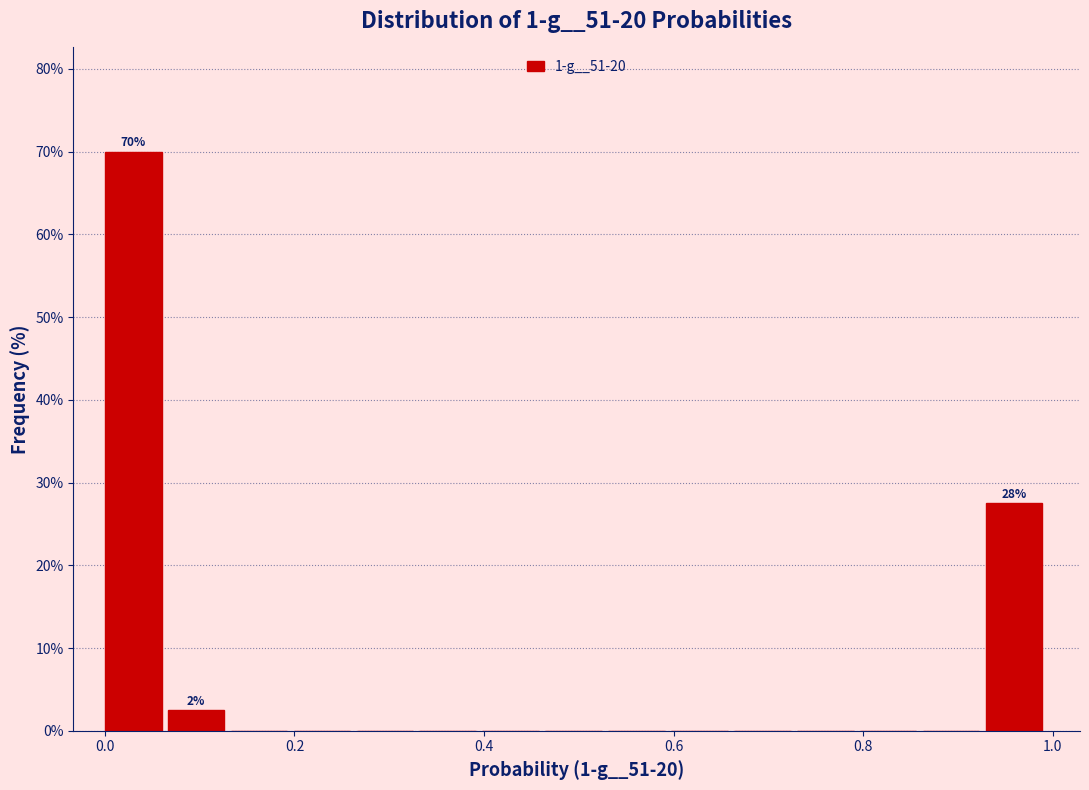

Around what value on the x-axis is the tallest bar? Give the approximate position of its centre, as read against the axis.

0.02